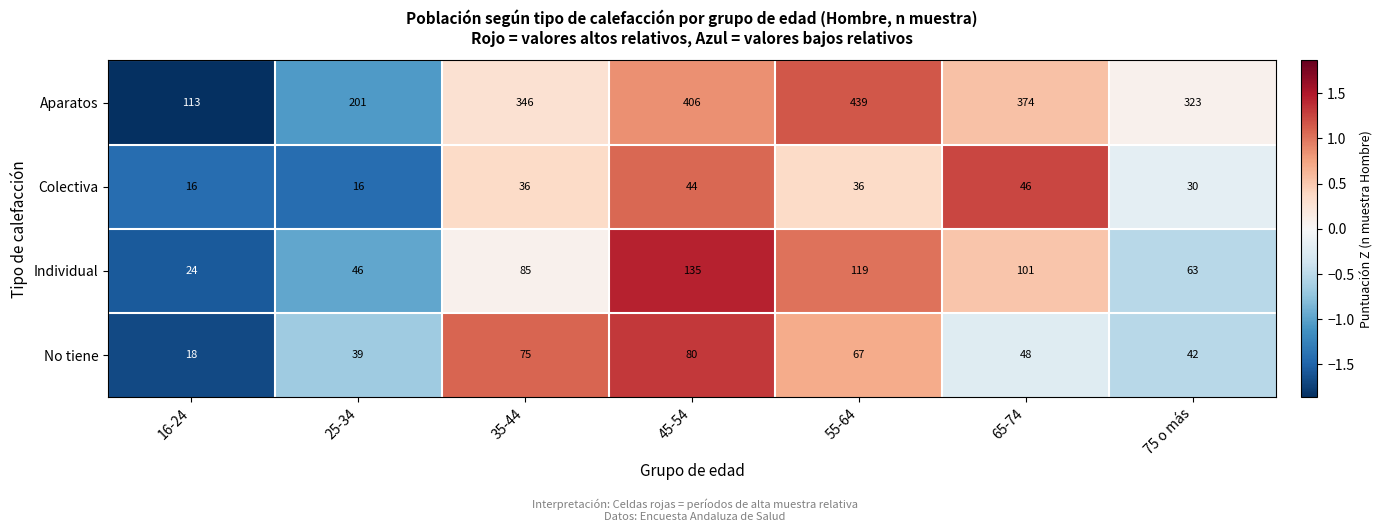

Is it true that Individual equals 60 at 45-54?

False